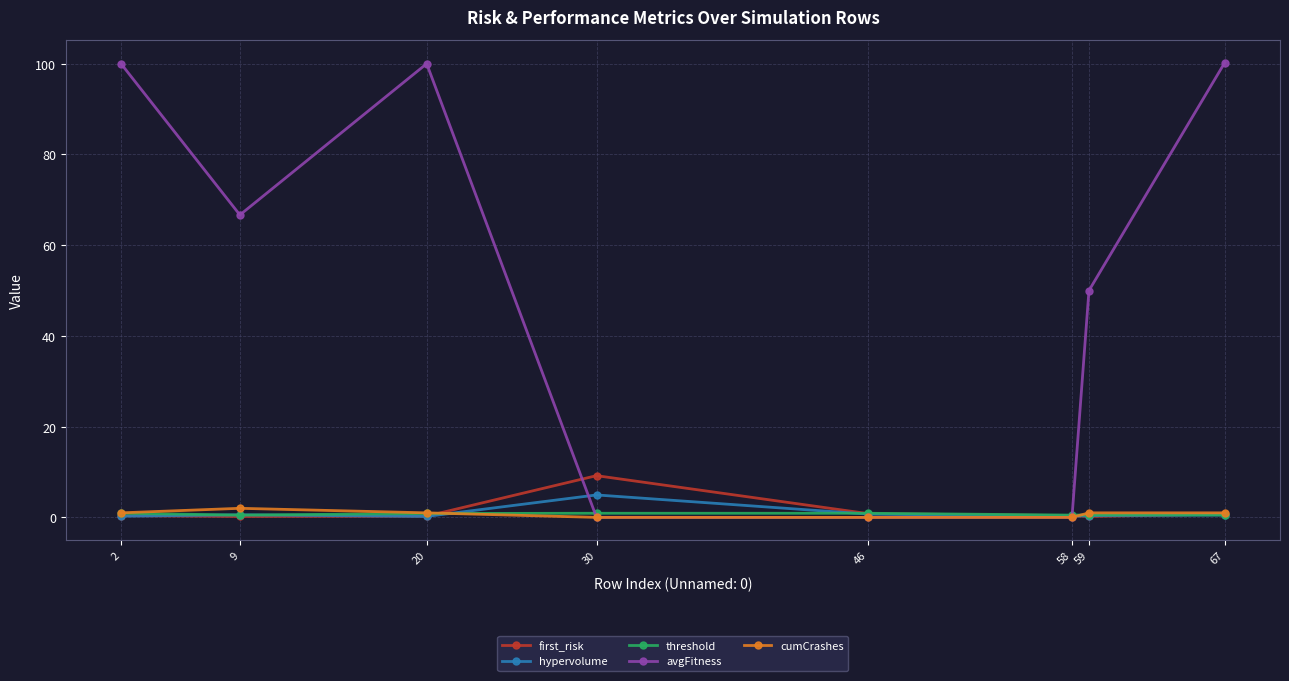

The value of avgFitness at 9 is 66.7. True or false?

True